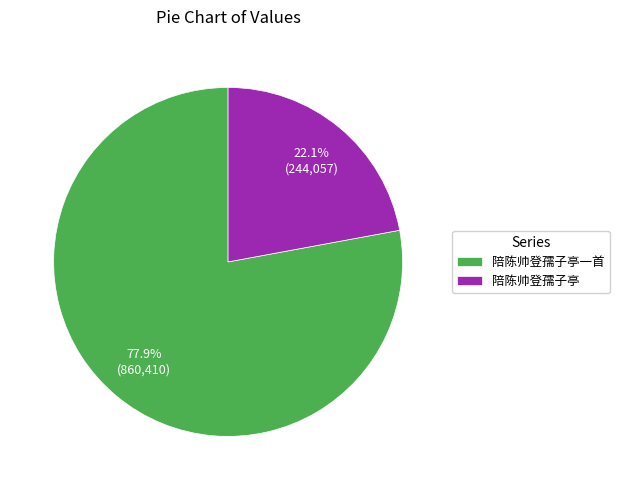

What is the majority slice?

陪陈帅登孺子亭一首